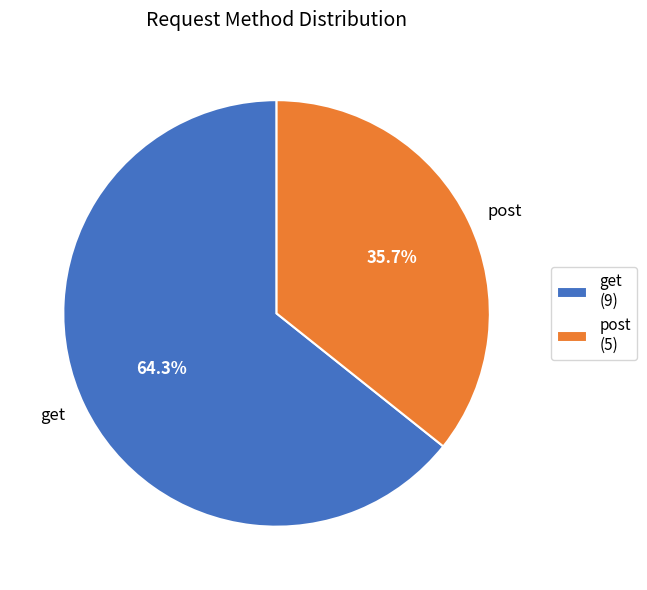

Is it true that get is 64% of the pie?

True